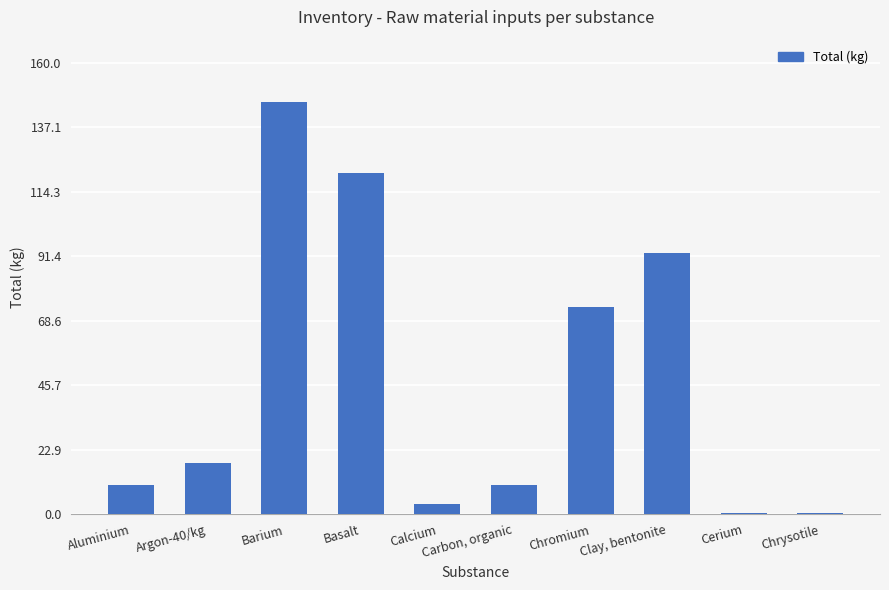

What is the sum of the values at Barium and Chrysotile?

146.6